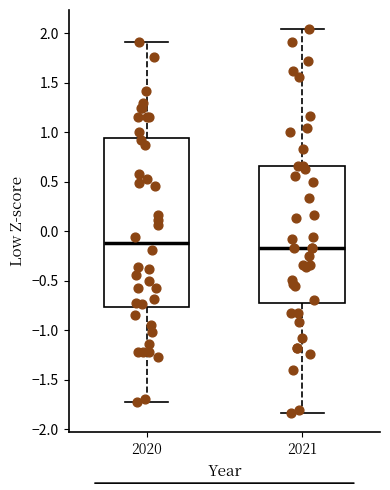

Comparing the boxes themselves (not the whiskers), which one is the tallest?

2020